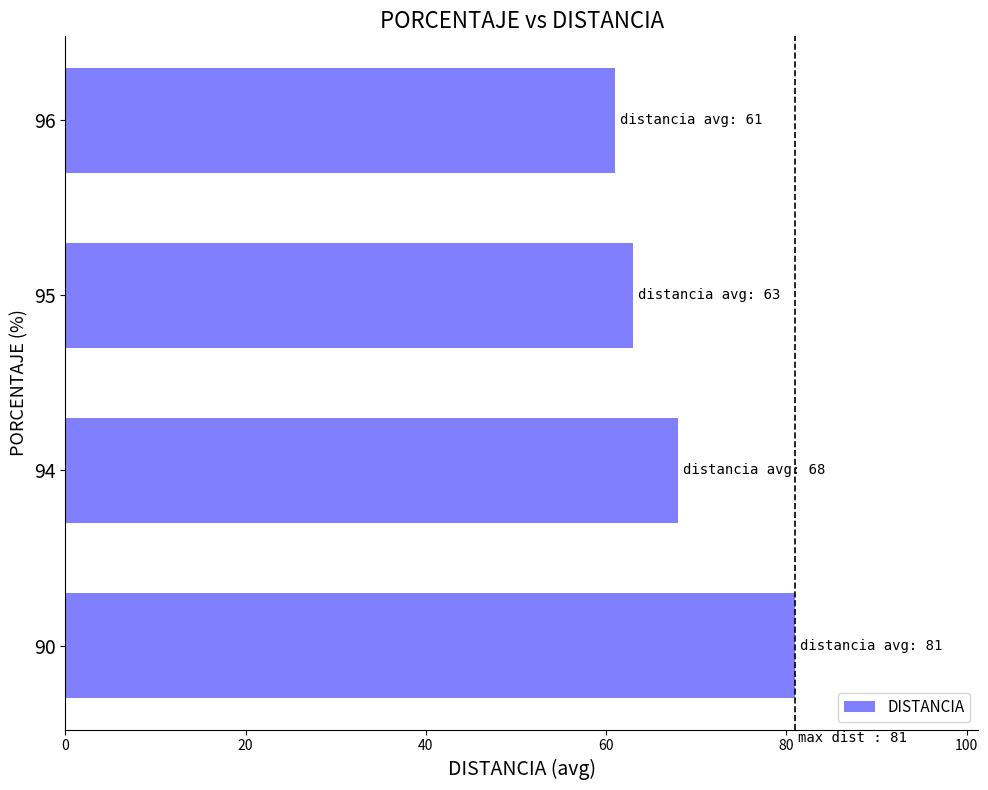

Is it true that the value at 96 is 61?

True